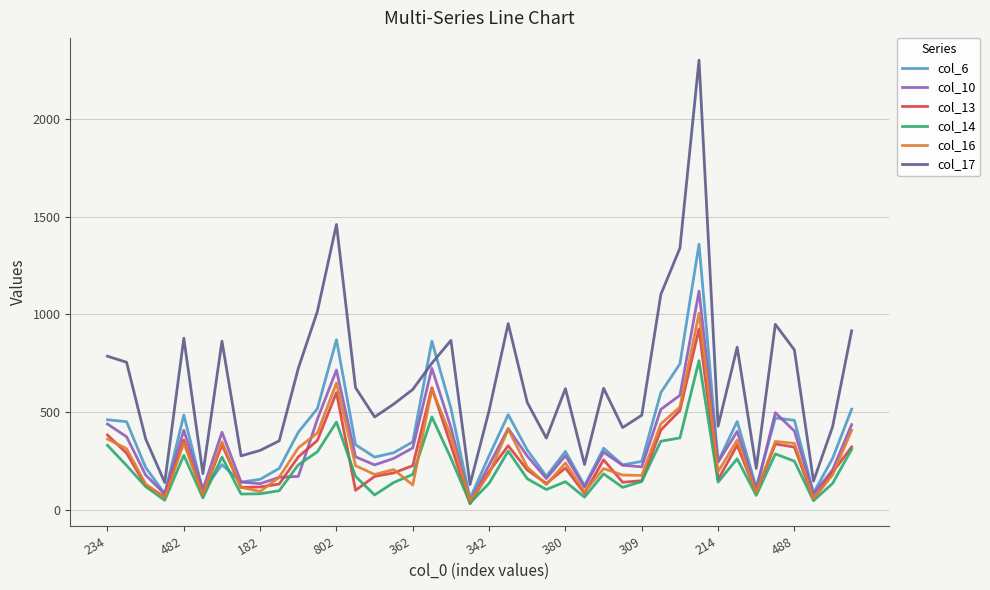

What is the sum of all col_10 values?

12843